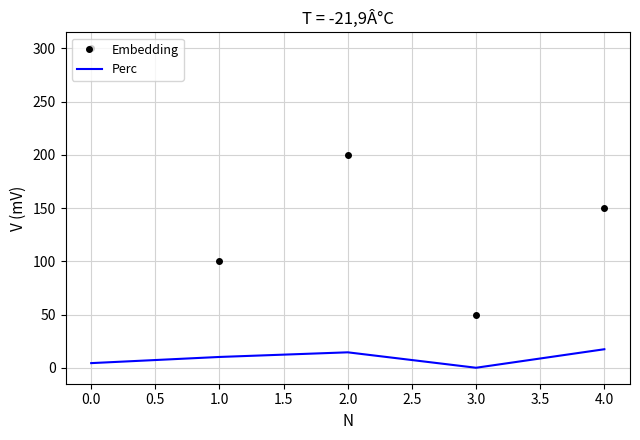

What is the greatest value displayed?

300.0